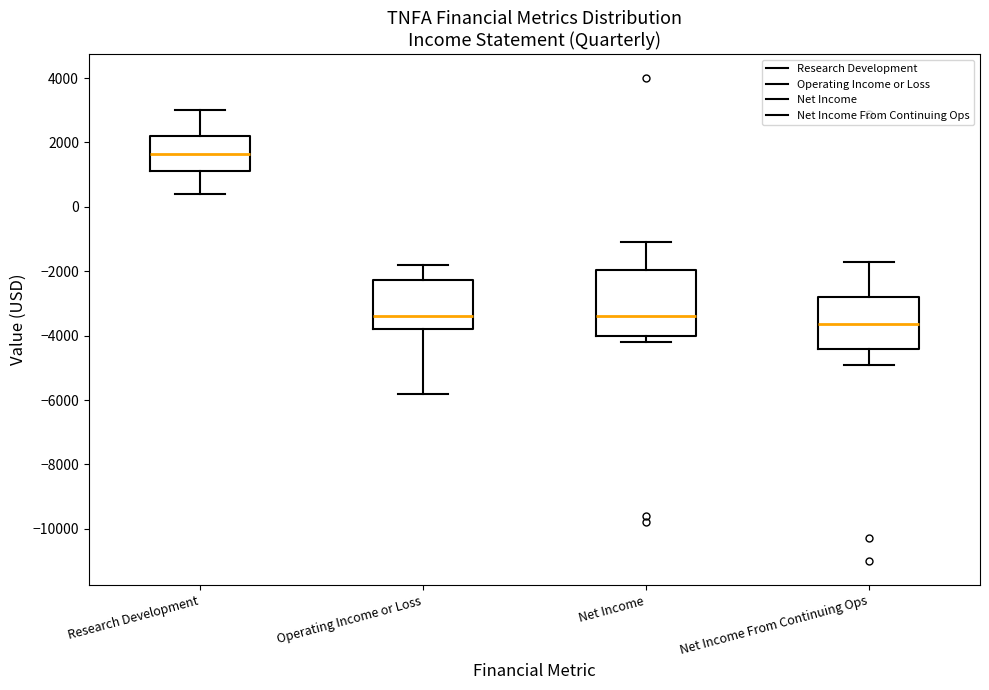

Which box has the lowest median line?

Net Income From Continuing Ops